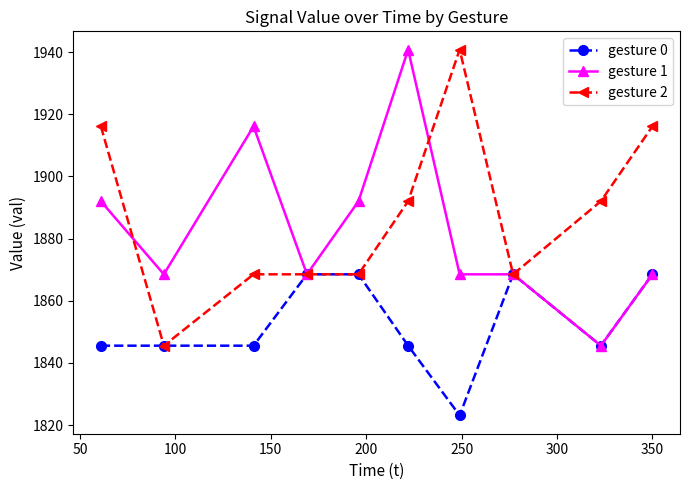

What is the greatest value displayed?

1940.8